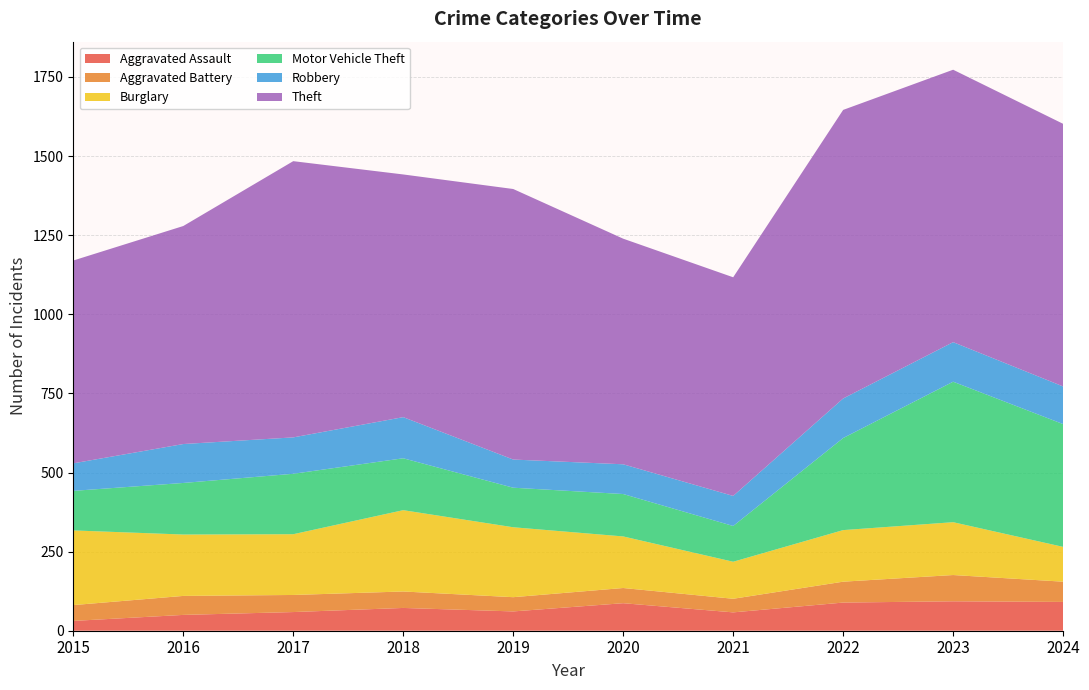

Reading left to right, extract all data points from this chart.

Aggravated Assault: 31	50	59	72	61	87	58	89	93	91
Aggravated Battery: 50	60	54	52	45	48	43	66	83	64
Burglary: 236	194	192	257	221	163	117	163	167	110
Motor Vehicle Theft: 125	163	191	164	125	134	113	291	444	388
Robbery: 87	123	115	130	89	94	95	125	125	119
Theft: 641	689	873	767	855	713	691	912	861	830